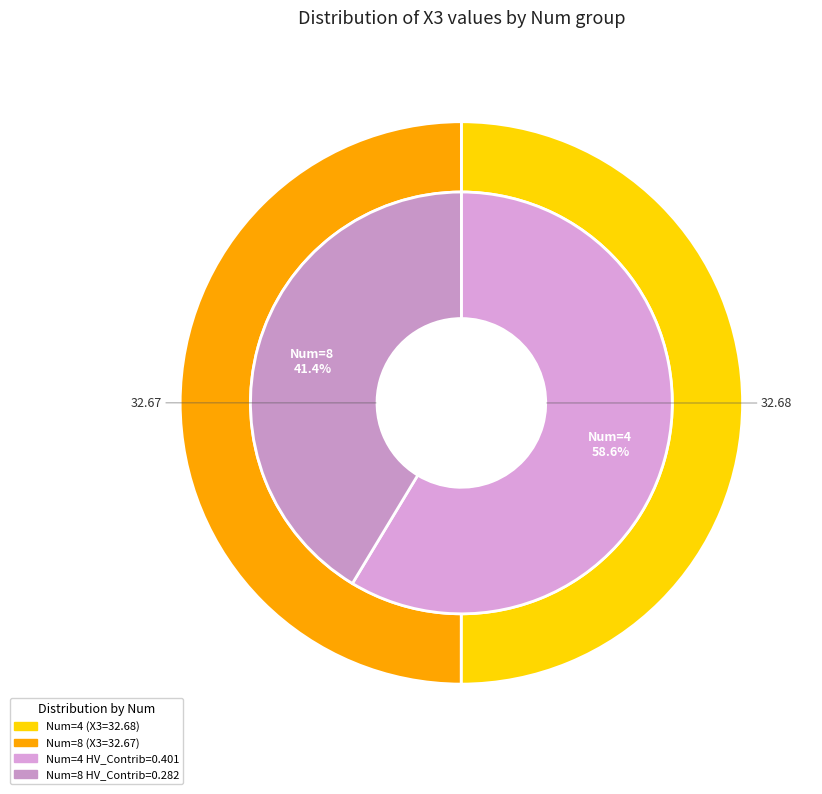

Count the number of slices in the pie.

2